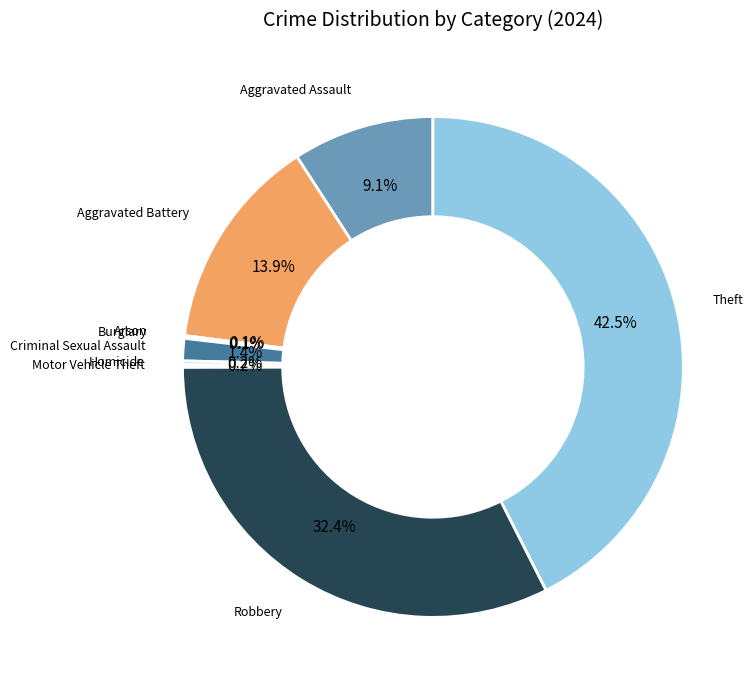

Which category has the biggest portion of the pie?

Theft